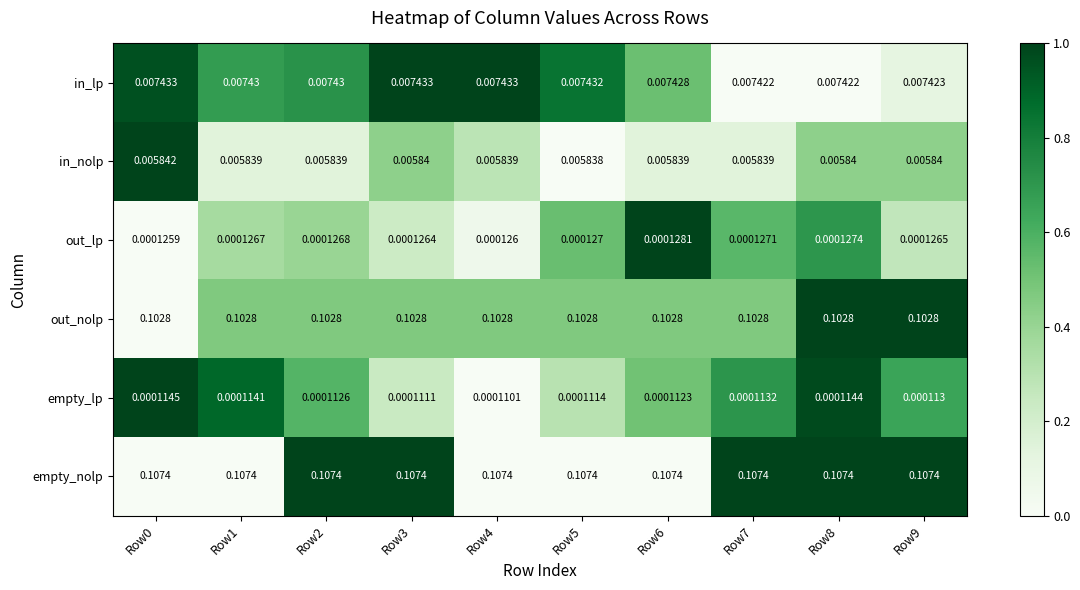

List the series in order of their peak value, highest first.

empty_nolp, out_nolp, in_lp, in_nolp, out_lp, empty_lp